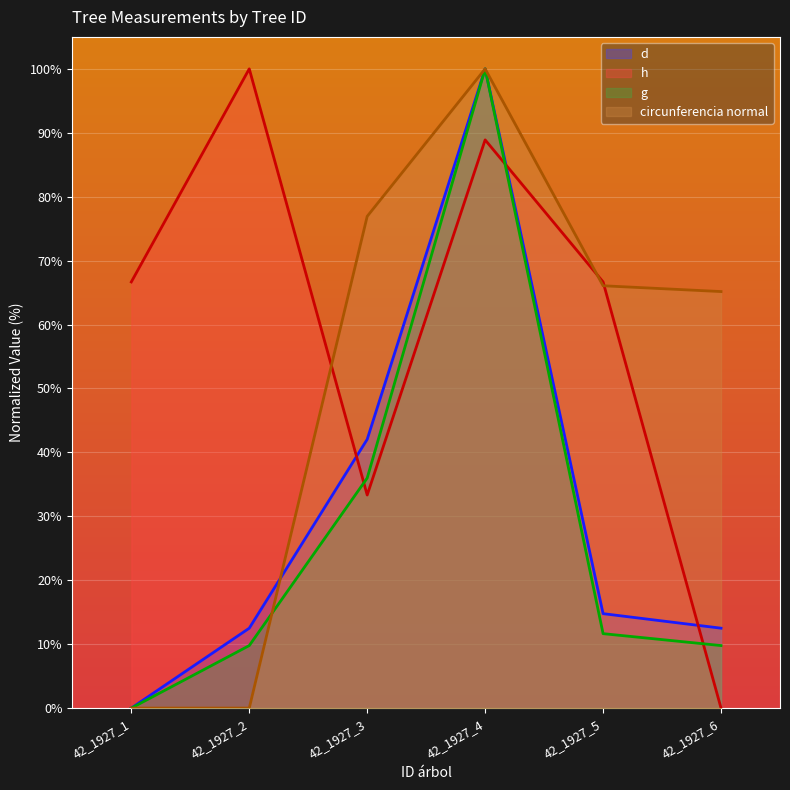

Read the g value at 42_1927_6.

9.8